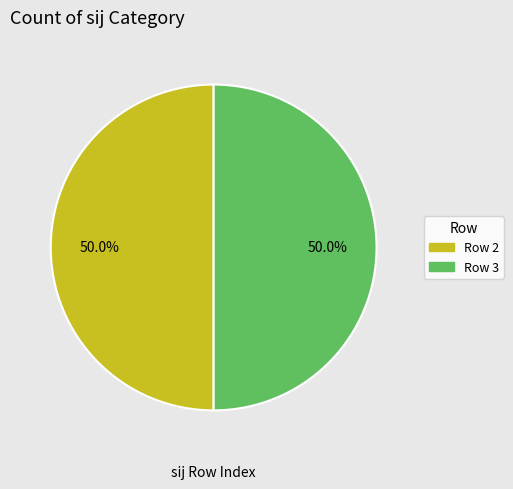

To the nearest percent, what is the average slice percentage?

50%